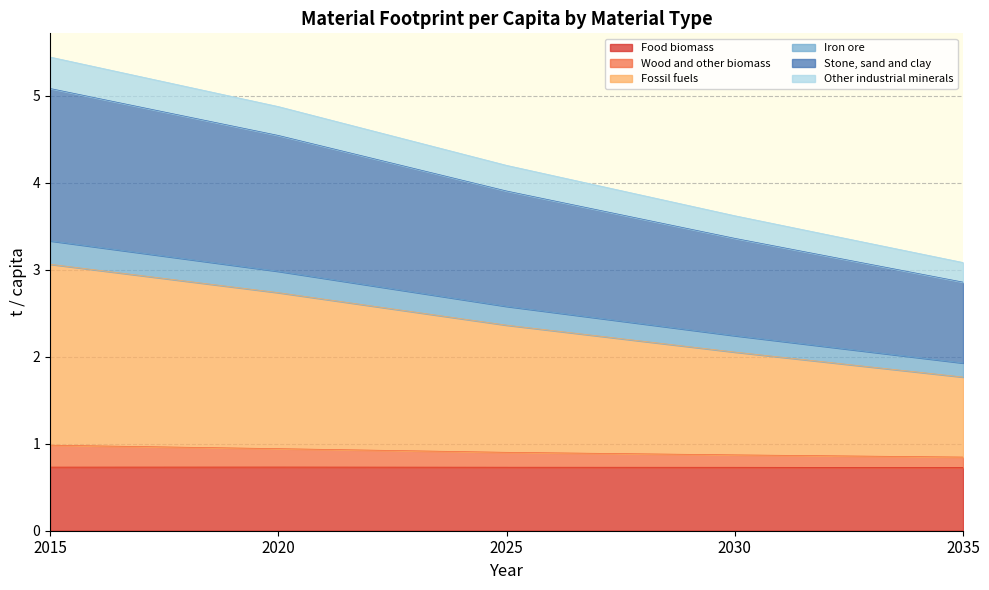

What is the maximum value for Food biomass?

0.7